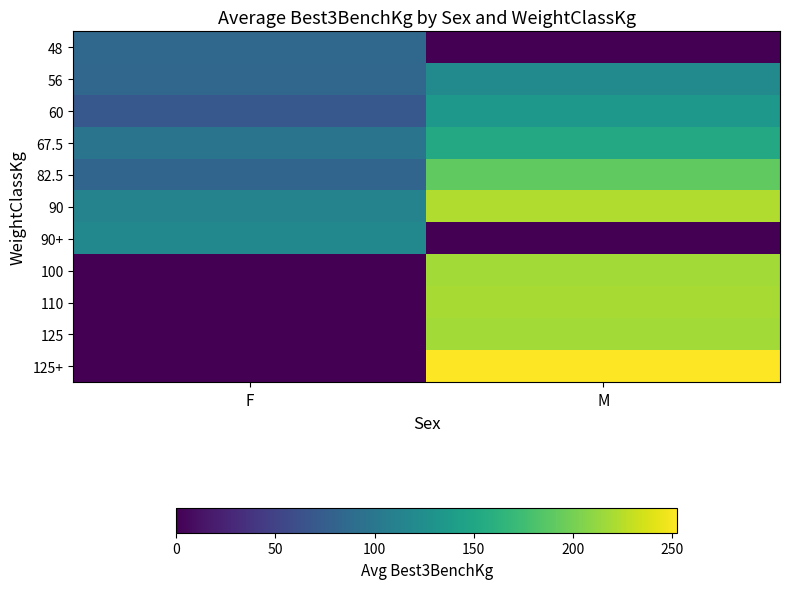

Between F and M, which series saw the biggest shift?

125+